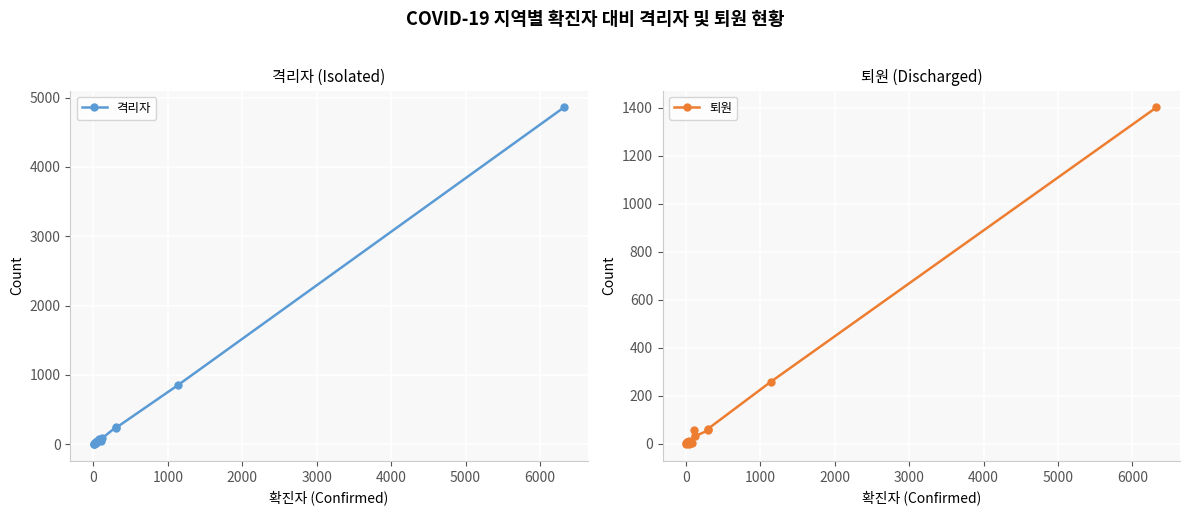

Reading right to left, what are all the values shown in this chart?

격리자: 4859	855	233	242	87	46	74	41	24	27	30	21	17	9	3	4	2
퇴원: 1402	259	64	57	32	57	4	0	12	6	2	9	5	9	7	1	2